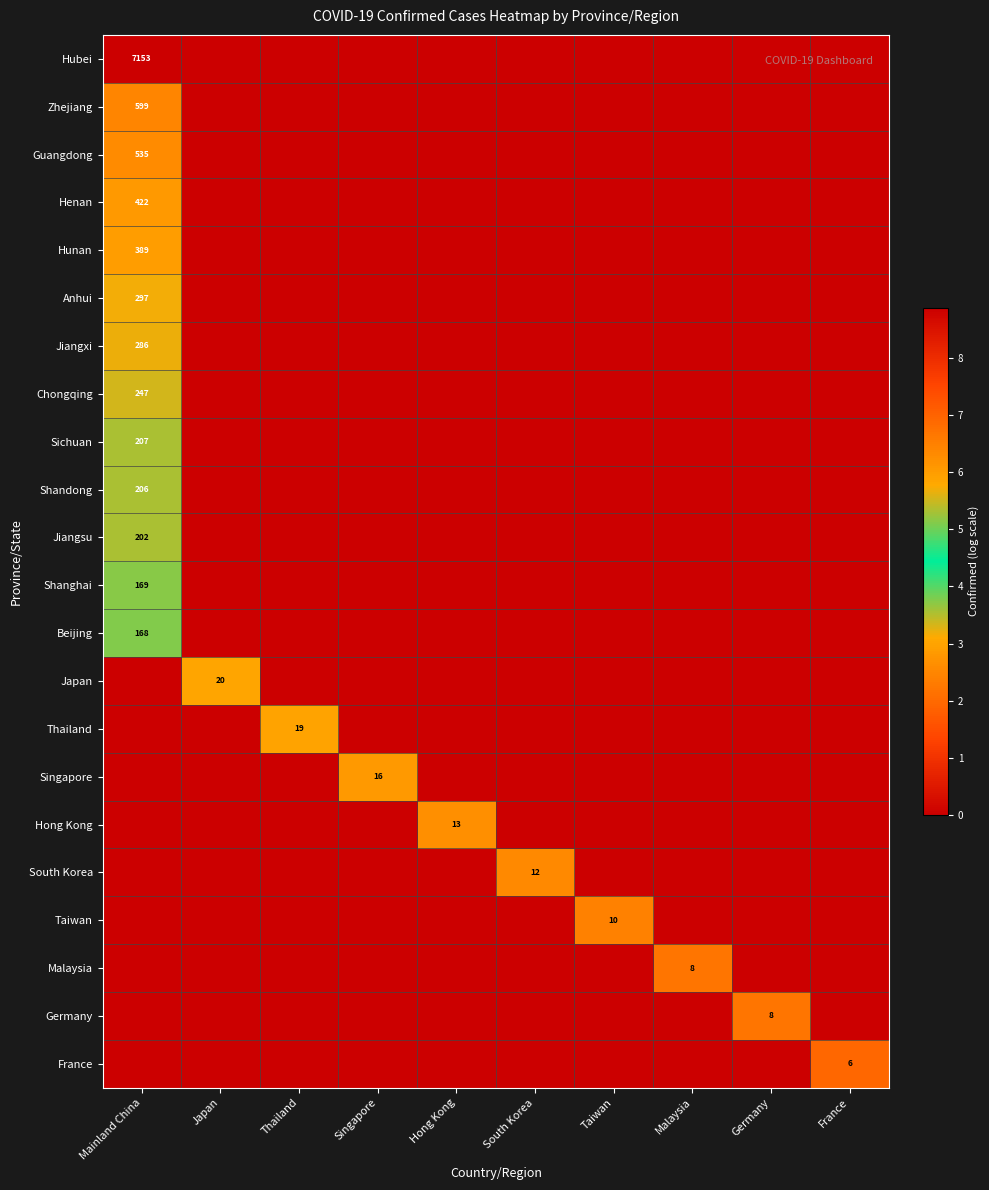

What is the difference between the Jiangxi values at Mainland China and Malaysia?

5.7